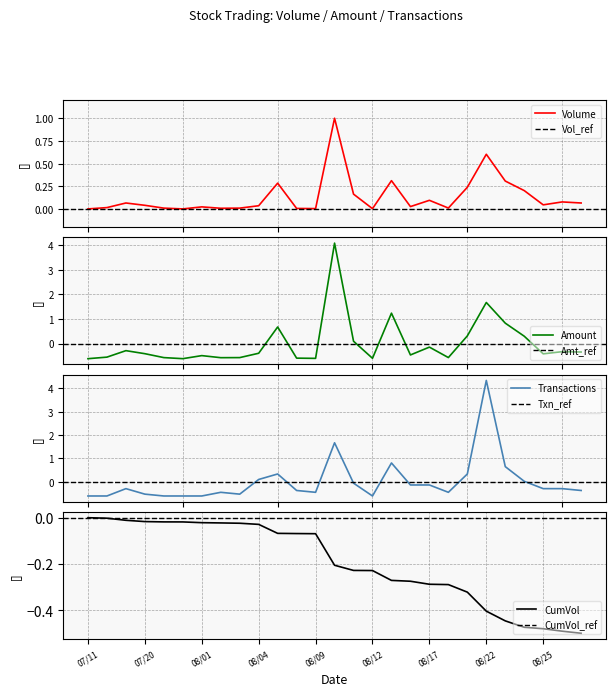

What is the maximum value for Transactions?

4.3